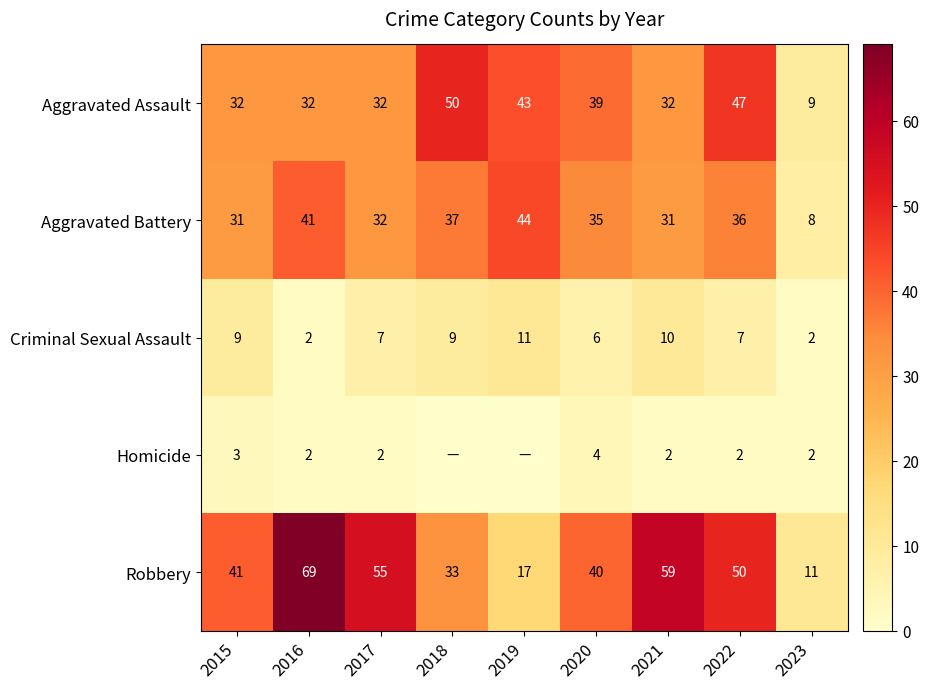

Rank the series at 2023 from highest to lowest value.

Robbery, Aggravated Assault, Aggravated Battery, Criminal Sexual Assault, Homicide